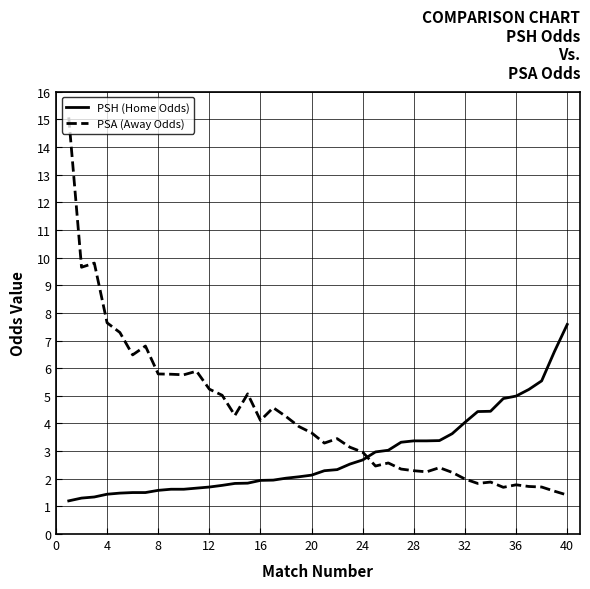

What is the difference between the maximum and minimum values in the PSH (Home Odds) series?

6.4